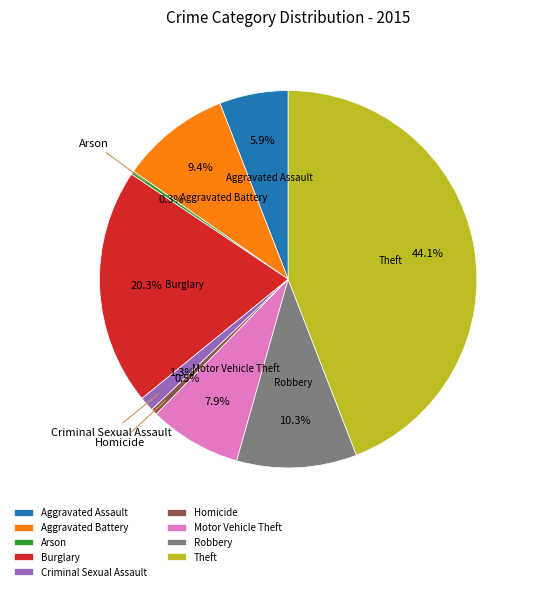

What percentage is the Robbery slice, to the nearest percent?

10%